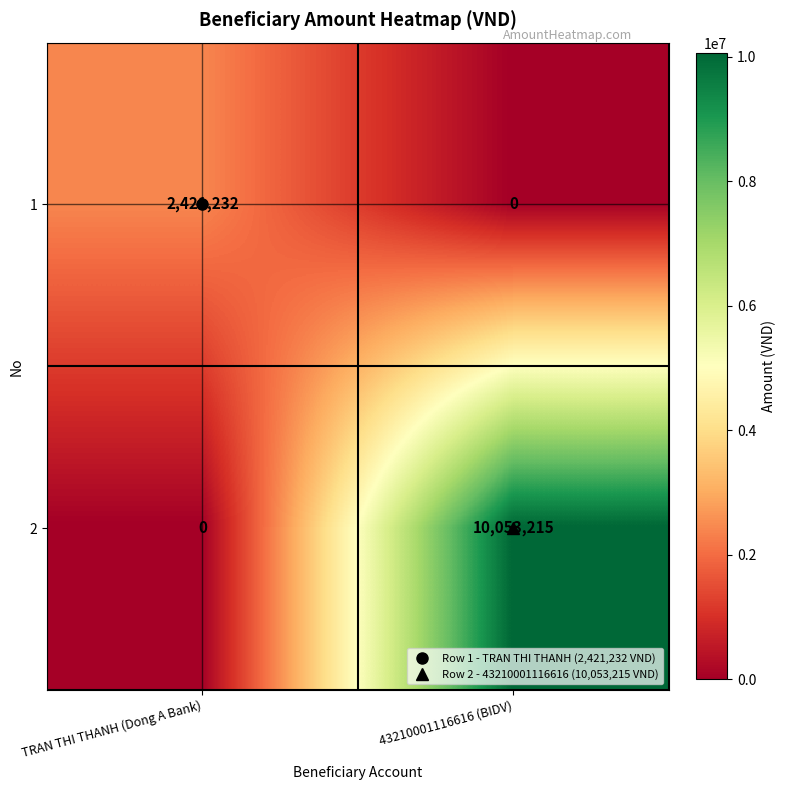

What is the sum of all 1 values?

2421232